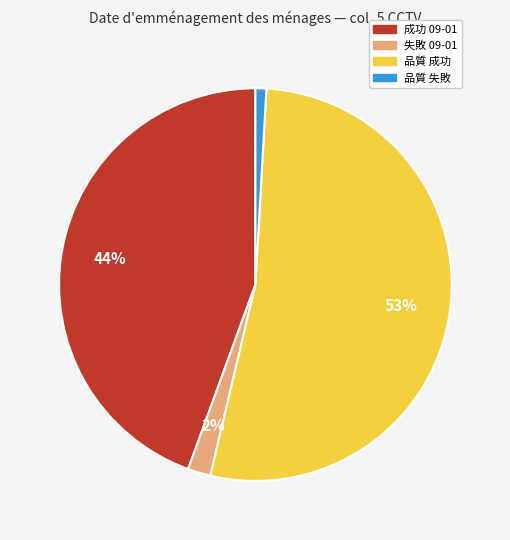

Is there any slice that represents more than half of the pie?

Yes